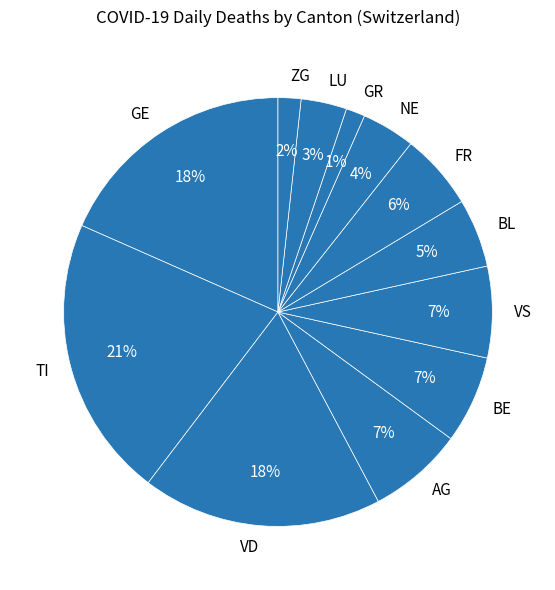

How many slices are in this pie chart?

12